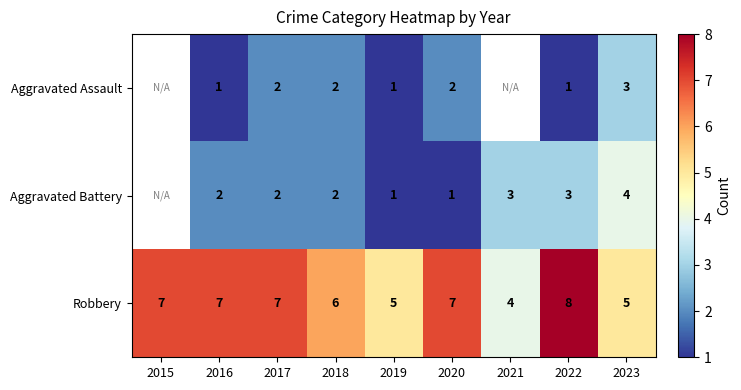

True or false: Aggravated Battery has a value of 1 at 2017.

False